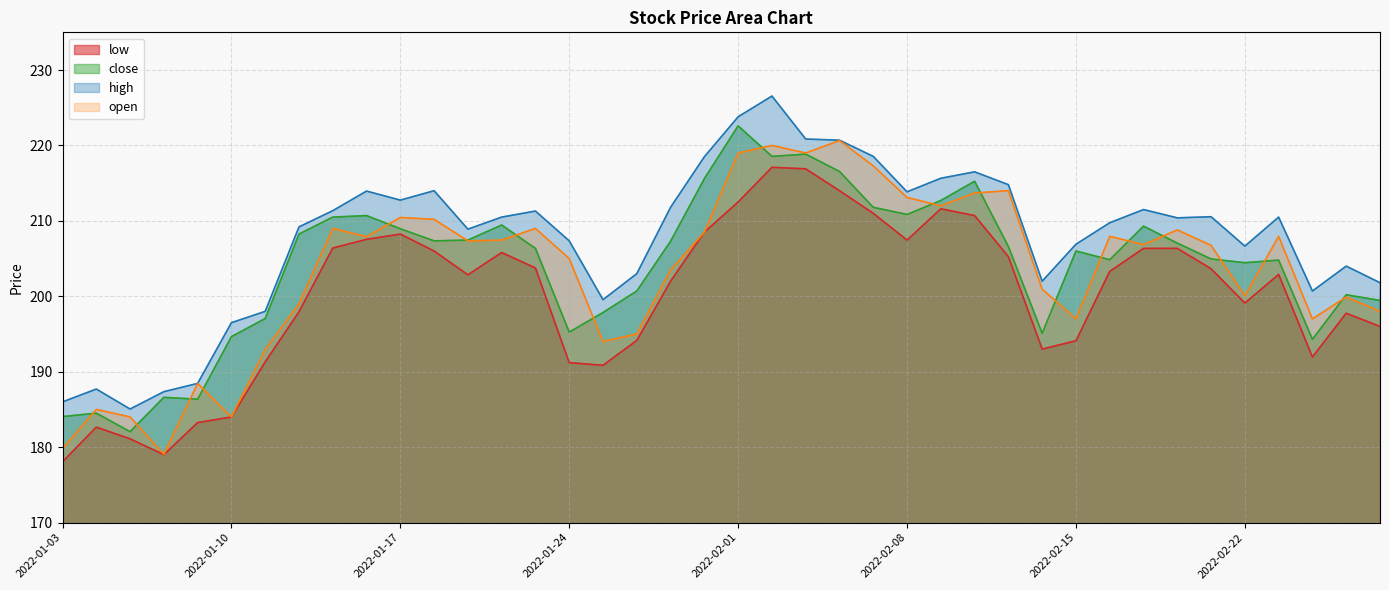

At 2022-01-10, list the series in order from smallest to largest.

low, open, close, high